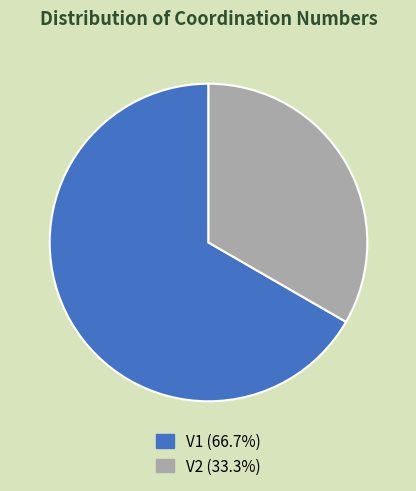

What is the ratio of the value at V2 (33.3%) to the value at V1 (66.7%)?

0.5